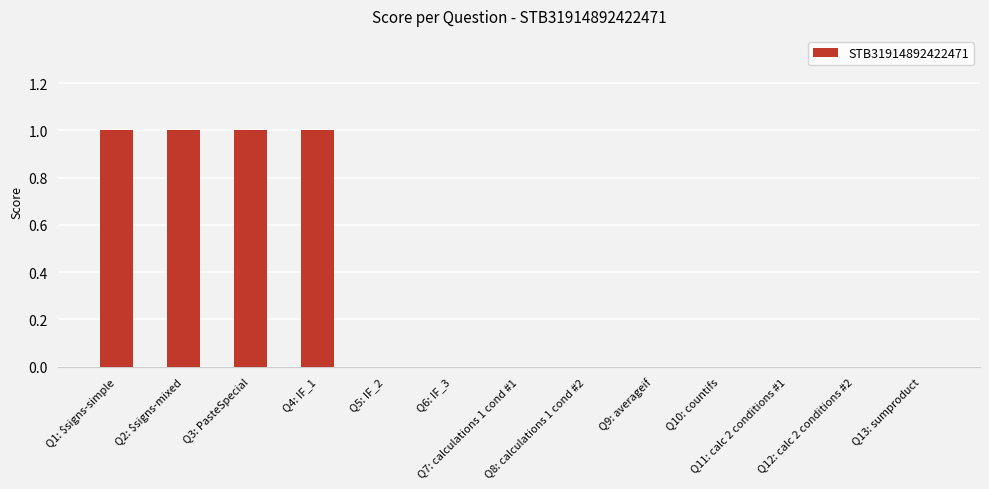

What is the sum of all values?

4